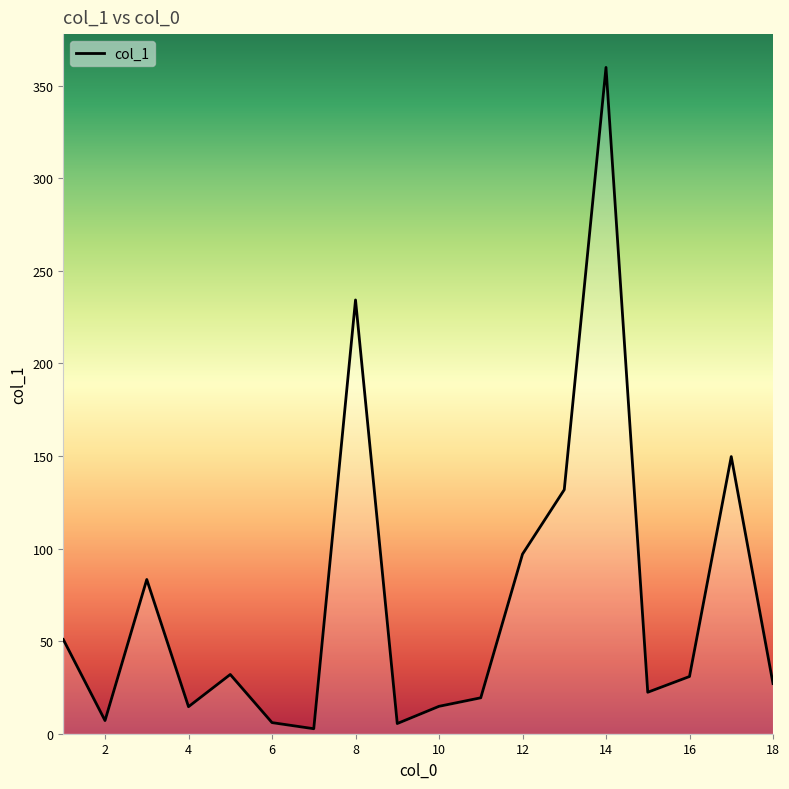

Is this an area chart (filled region under the line)?

No